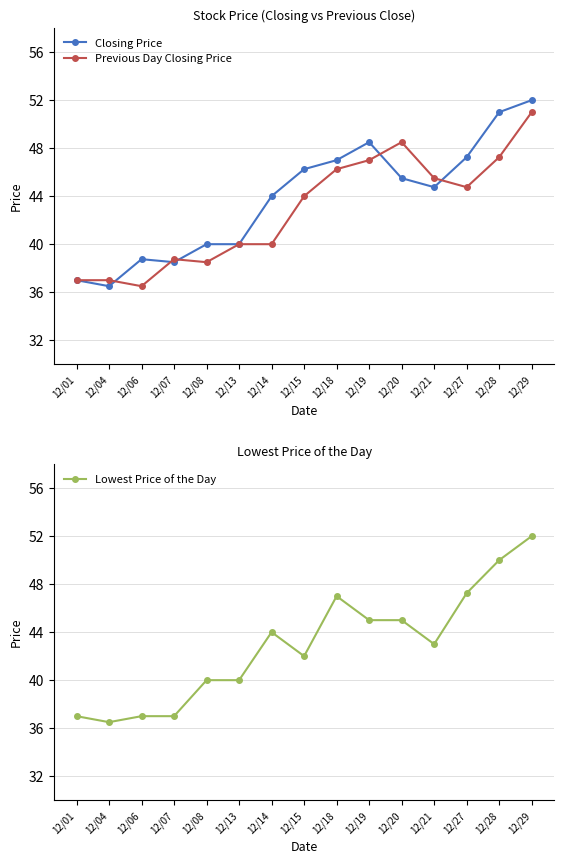

Does the chart display data point markers on the line(s)?

Yes